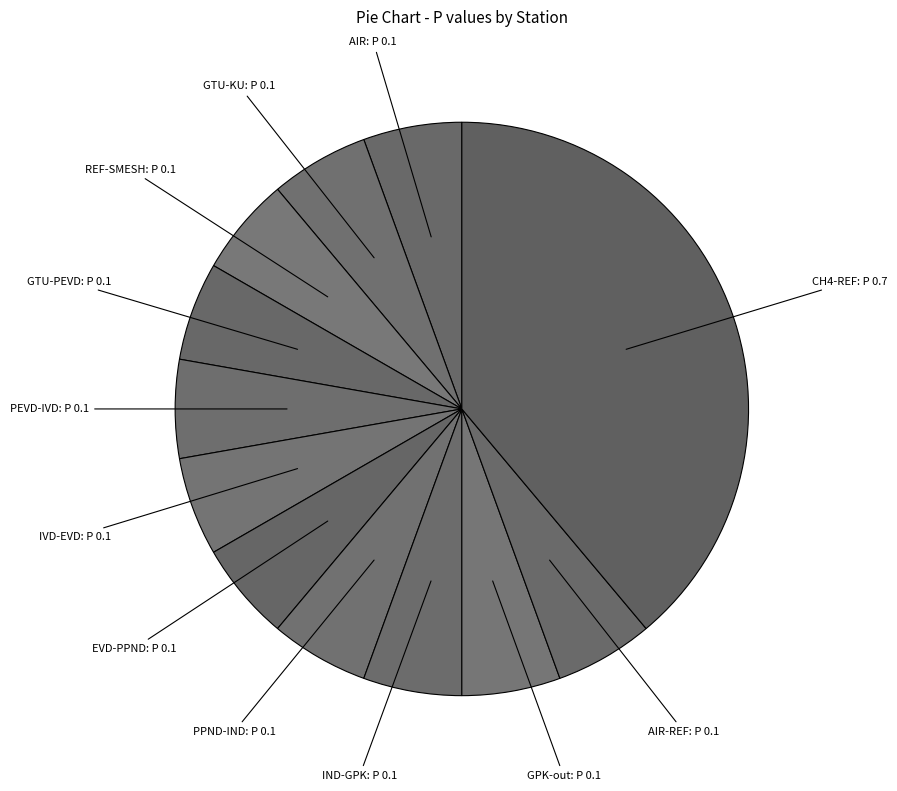

Does REF-SMESH: P 0.1 account for over 50% of the chart?

No